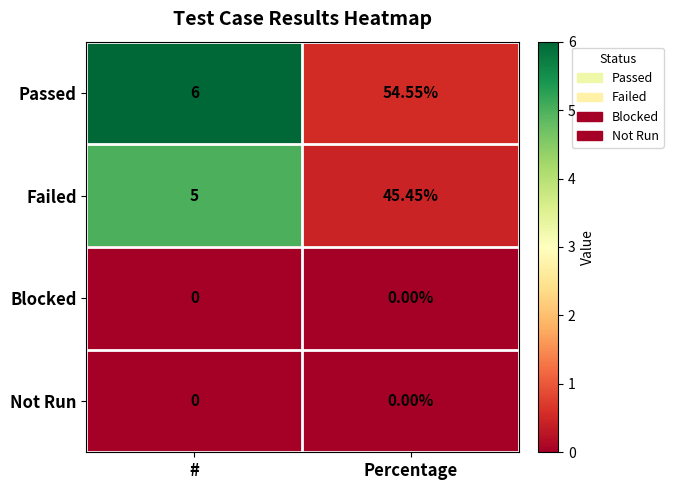

Rank the categories by Passed value from lowest to highest.

#, Percentage